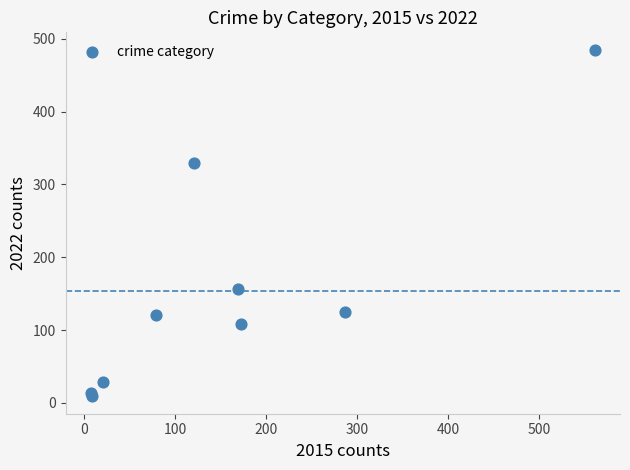

What Y value in the scatter plot is closest to 247?

329